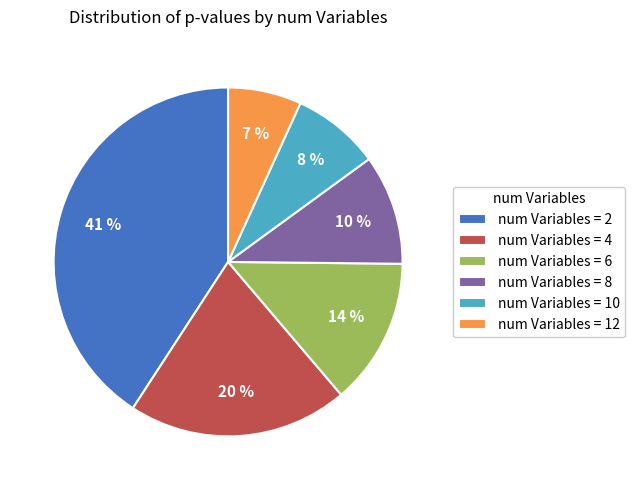

Which slice is the largest?

num Variables = 2